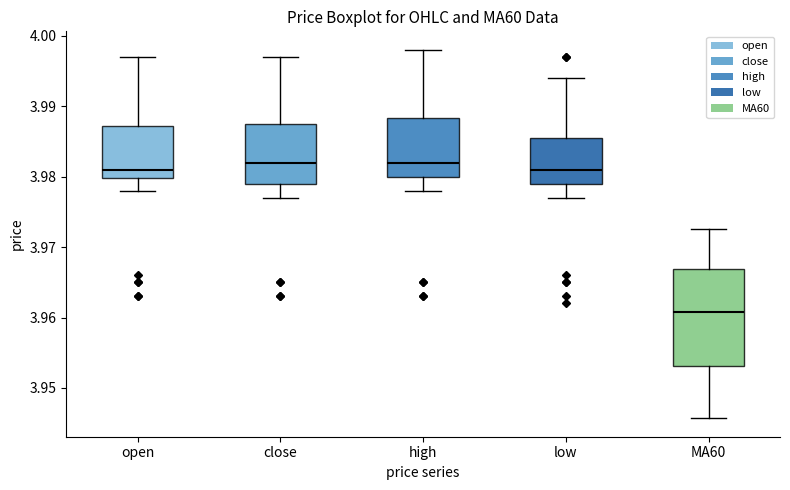

Where is the lower edge of the box for open on the y-axis? The values are not printed on the chart, so give them approximately, as read against the axis.

3.980